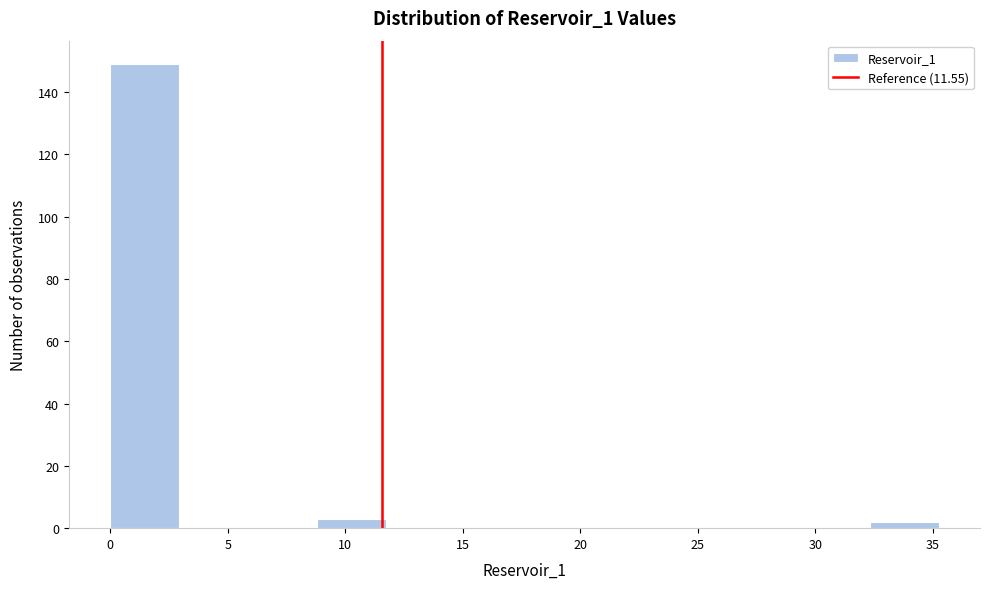

How tall is the bar that spans 32.5 to 35.0 on the x-axis? Neither the bar edges nor the heights are printed on the chart, so give them approximately, as read against the axes.

2